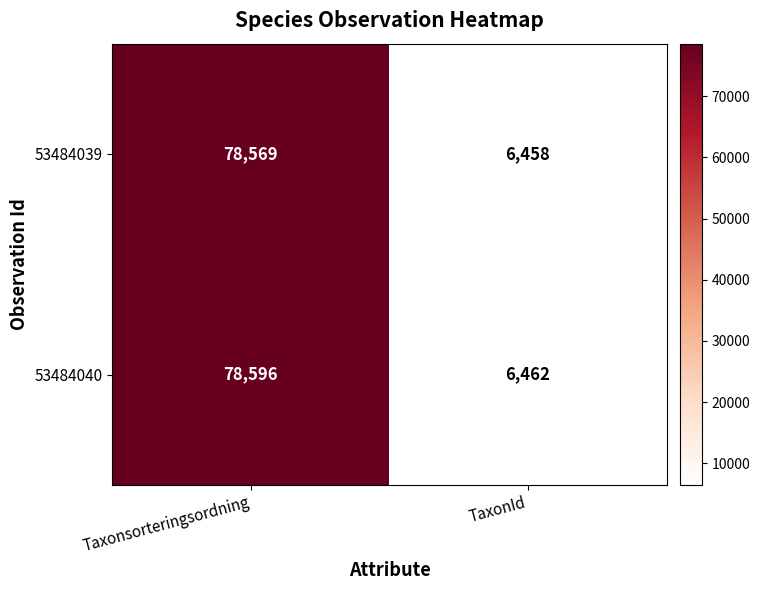

List the series in order of their peak value, lowest first.

53484039, 53484040